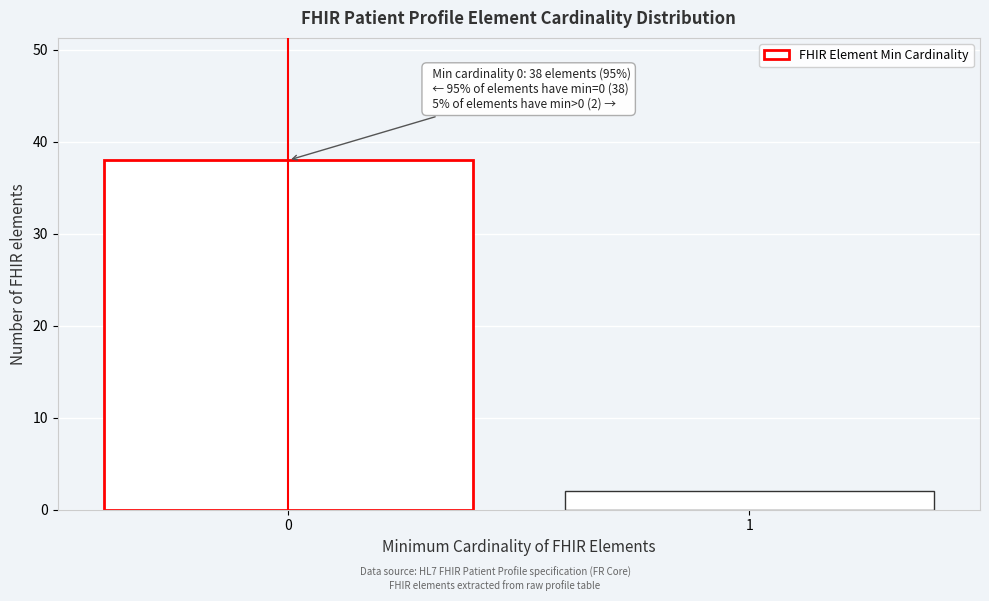

Reading left to right, transcribe all the data shown in this chart.

38	2